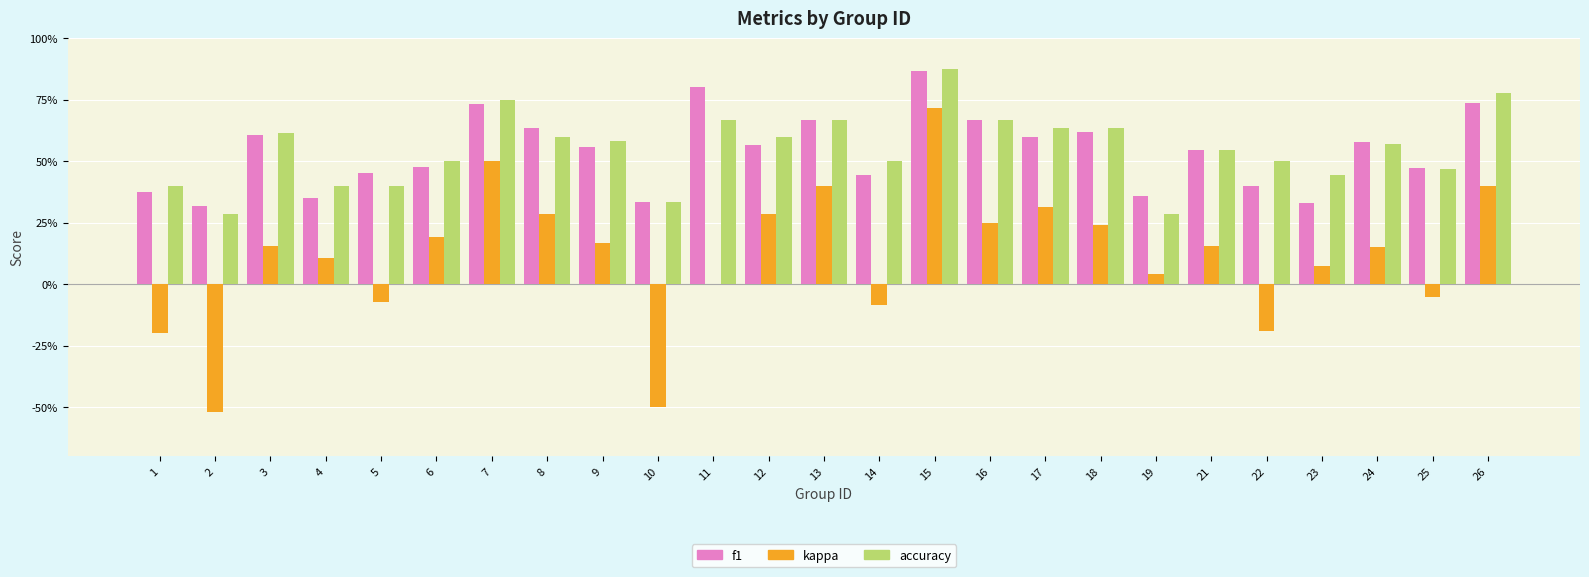

Are the bars horizontal?

No